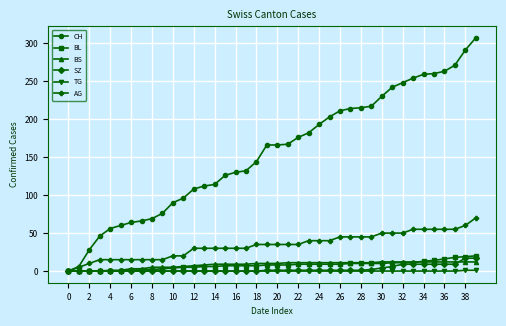

Which series has the largest total across all categories?

CH